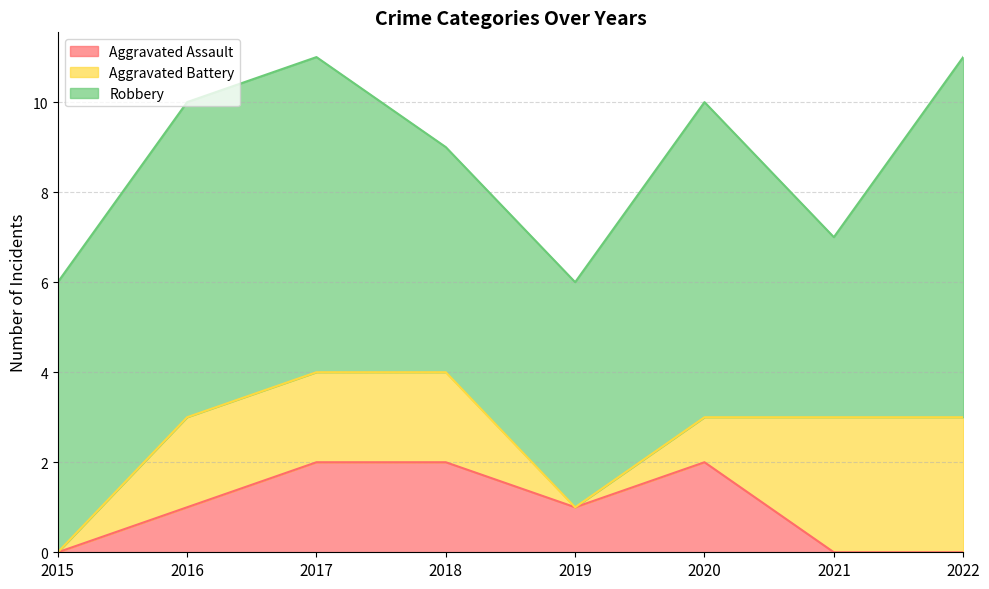

What are all the series names shown in the legend?

Aggravated Assault, Aggravated Battery, Robbery